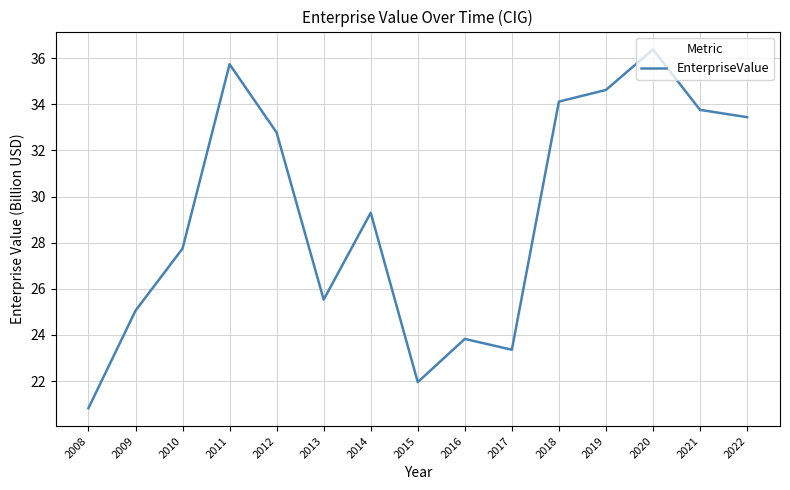

What is the difference between the second highest and minimum values?

14.9